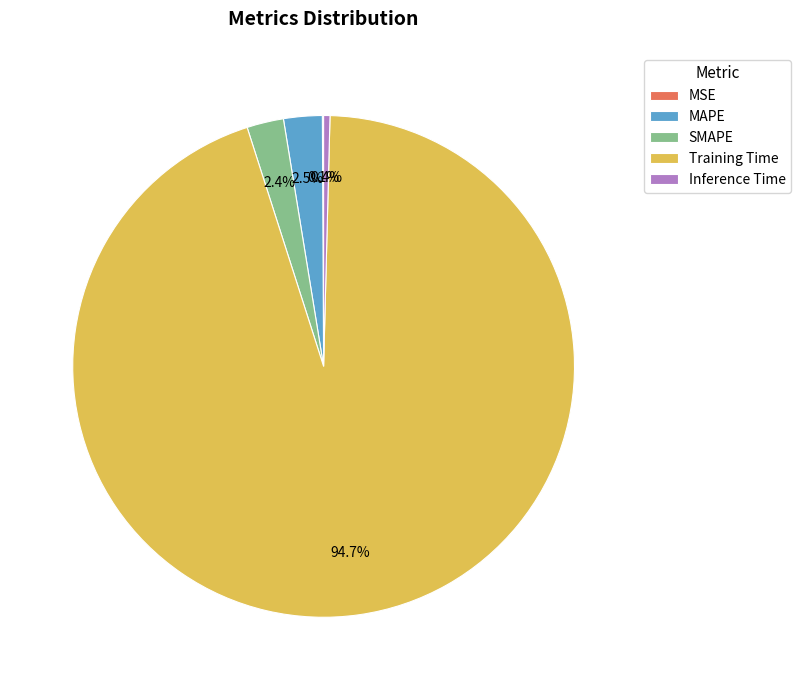

What percentage do Inference Time and MAPE together represent?

2.9%